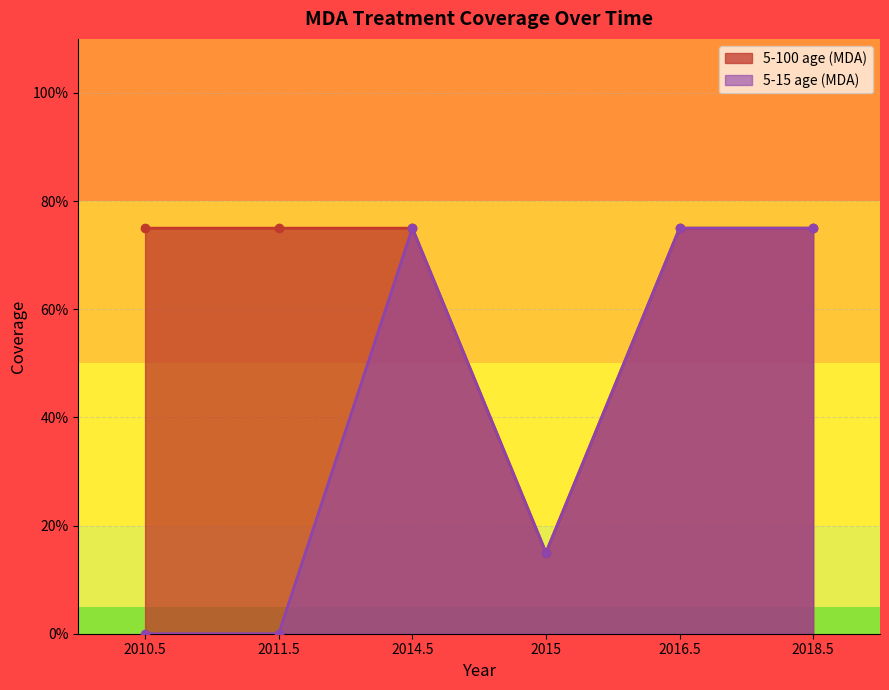

Does the chart display data point markers on the line(s)?

Yes